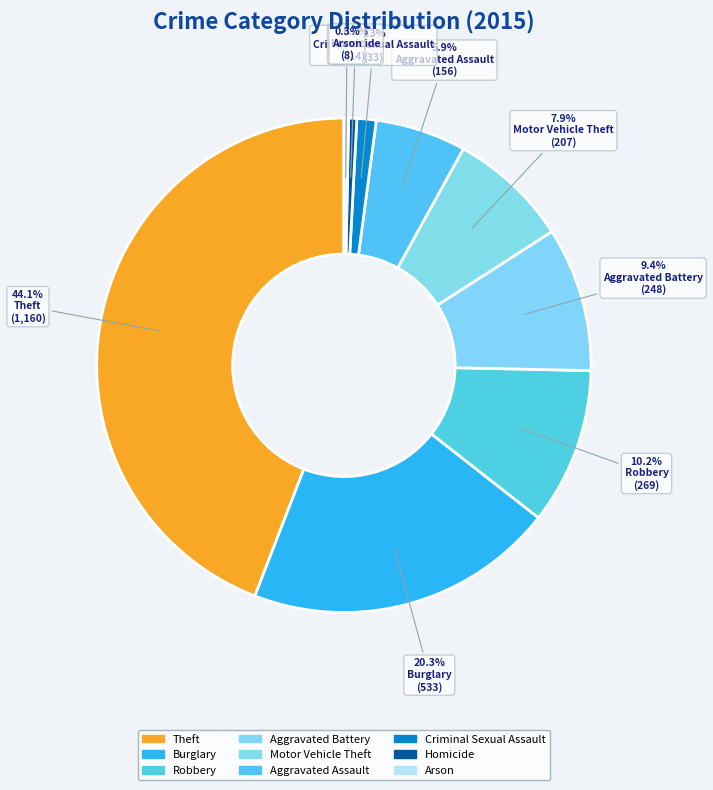

Approximately how many times larger is the value at Theft compared to Aggravated Battery?

4.7